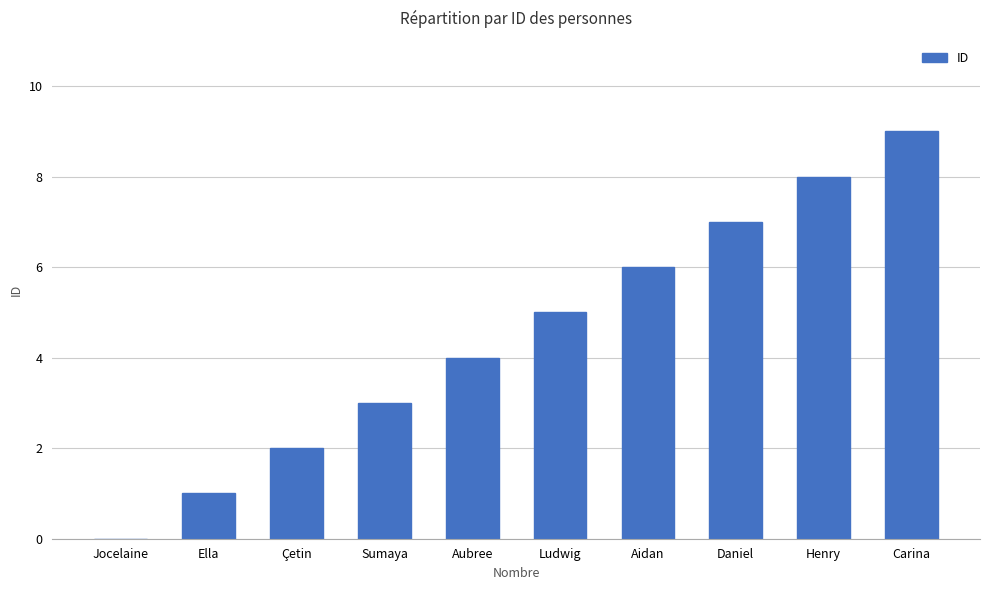

Between Ludwig and Sumaya, which is larger?

Ludwig